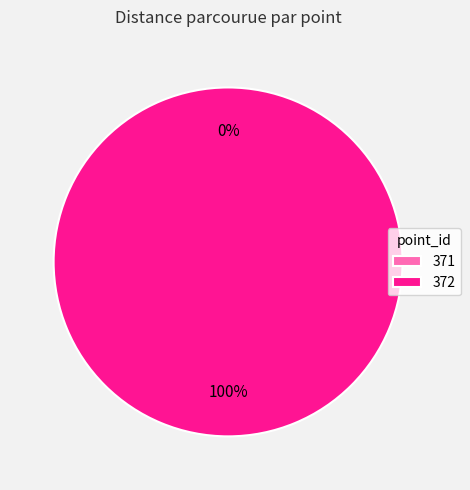

What percentage do 372 and 371 together represent?

100.0%